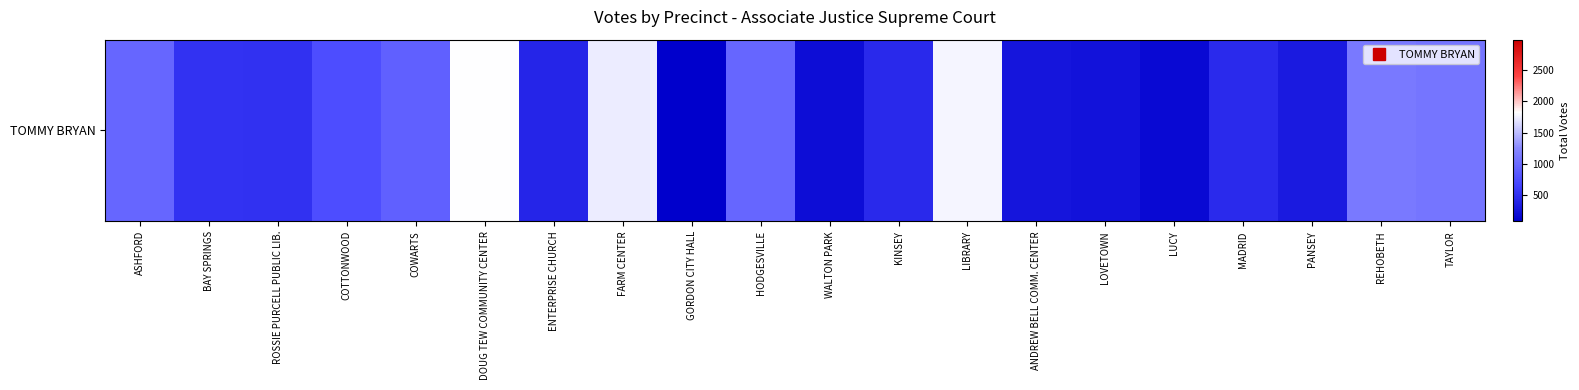

What is the ratio of the value at ANDREW BELL COMM. CENTER to the value at MADRID?

0.6